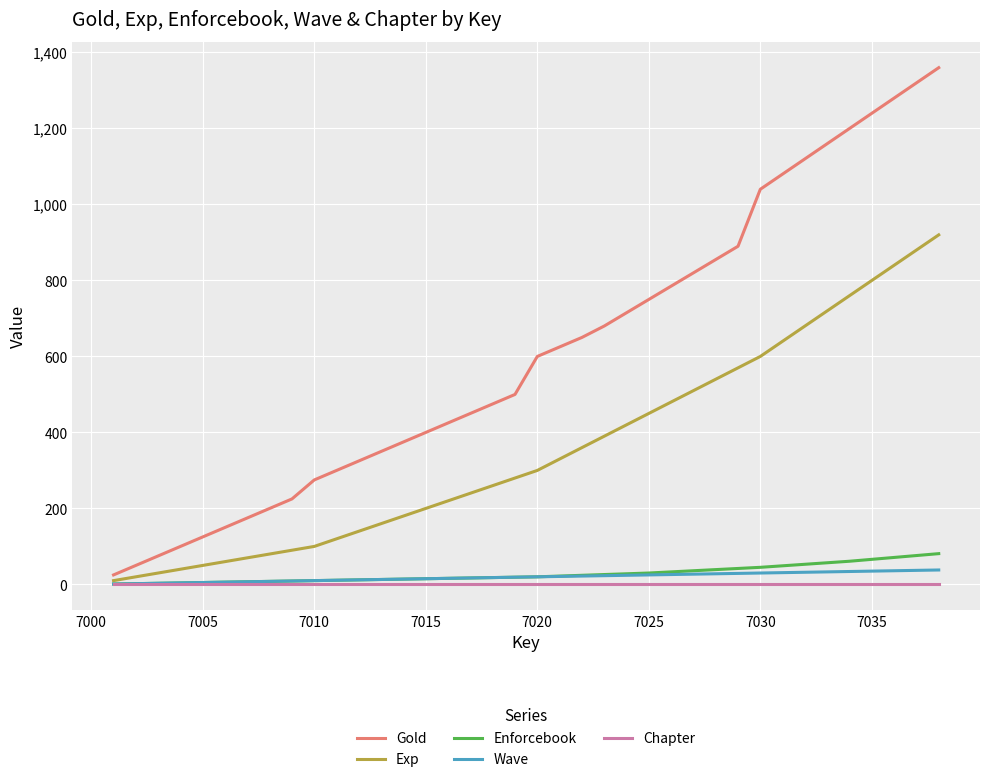

True or false: Gold and Enforcebook intersect in this chart.

False